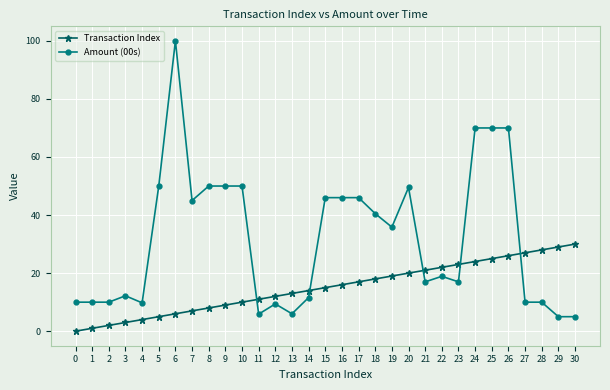

How many data points in Transaction Index are less than 15?

15